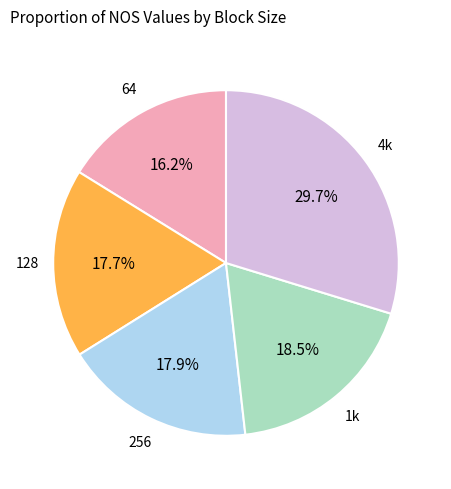

Which category has the biggest portion of the pie?

4k